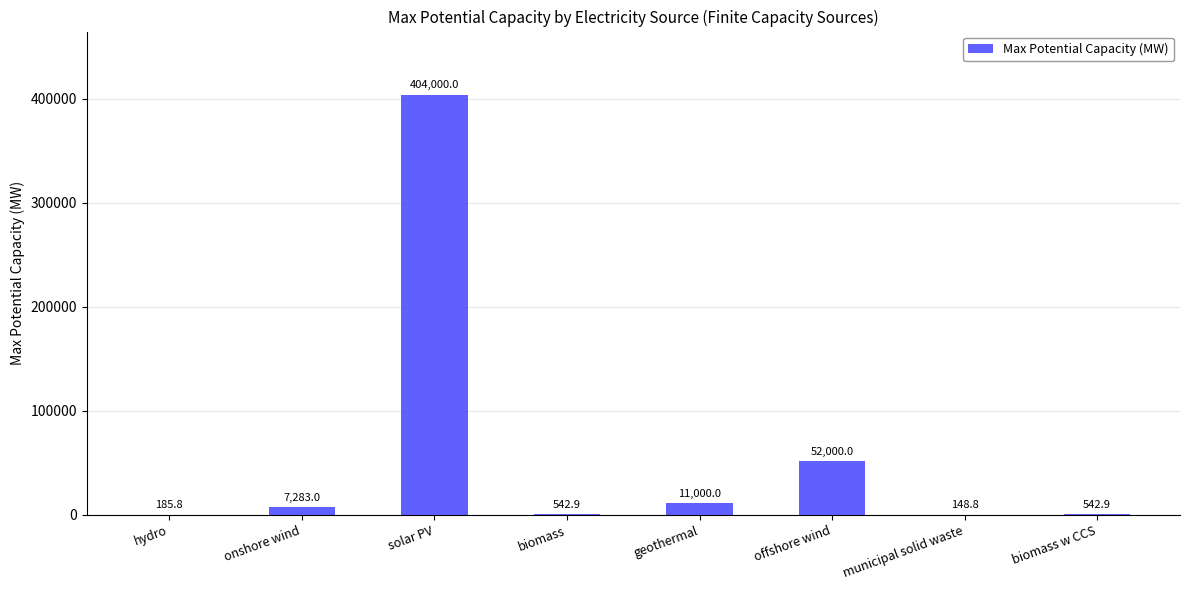

What is the maximum value shown in the chart?

404000.0